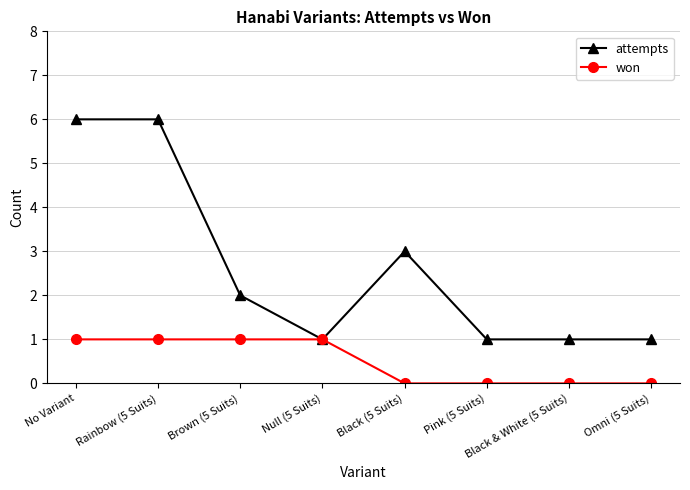

Which series has the largest total across all categories?

attempts